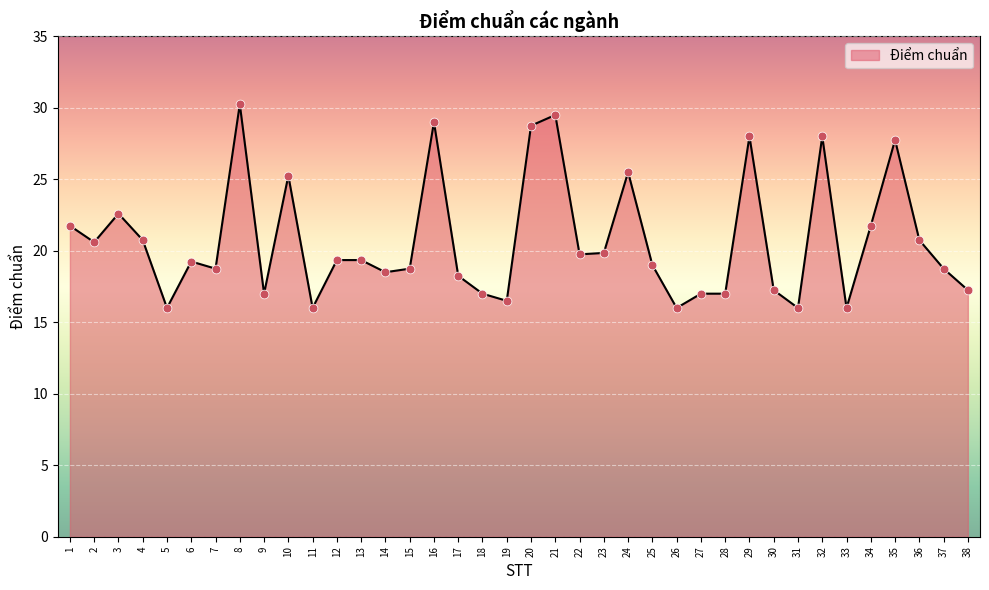

Between 36 and 11, which is larger?

36